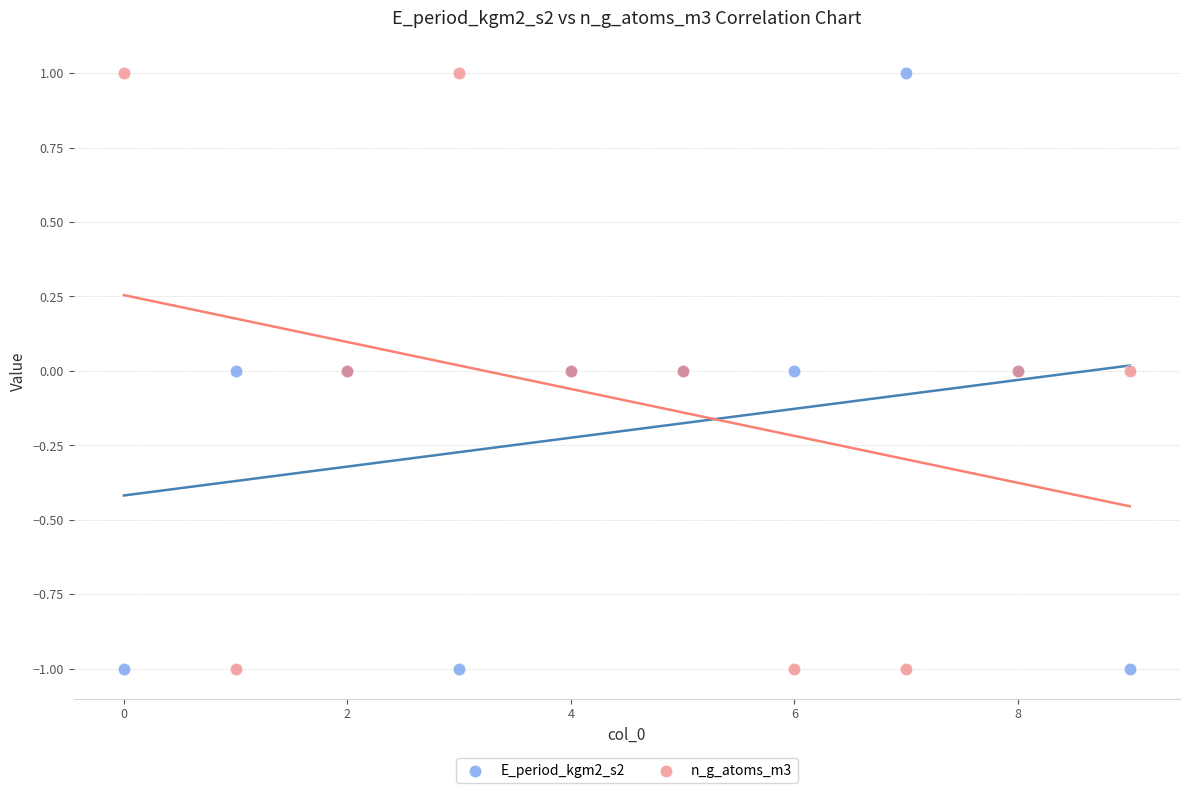

What are all the series names shown in the legend?

E_period_kgm2_s2, n_g_atoms_m3